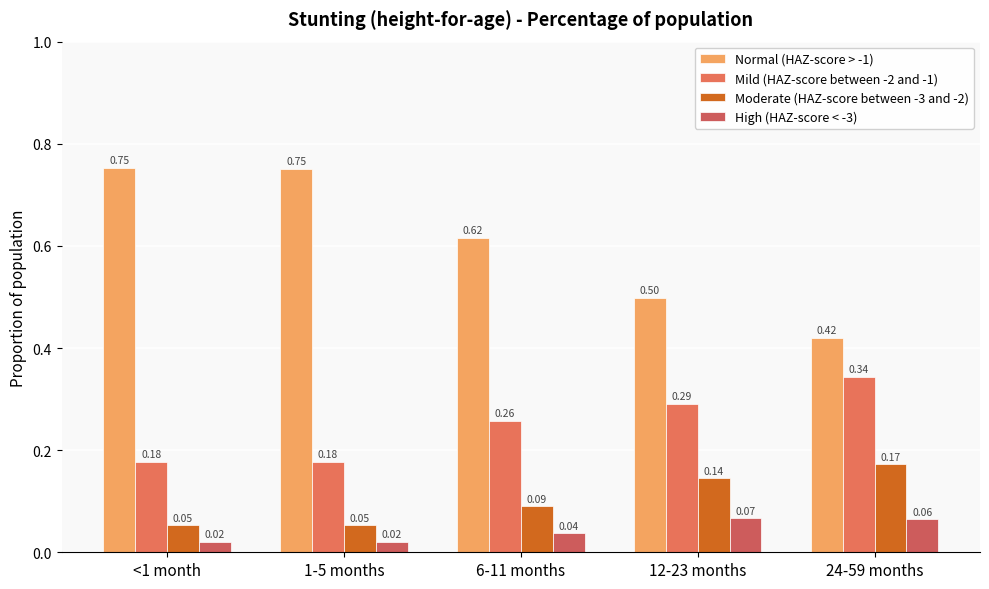

Which series changed the most between <1 month and 6-11 months?

Normal (HAZ-score > -1)